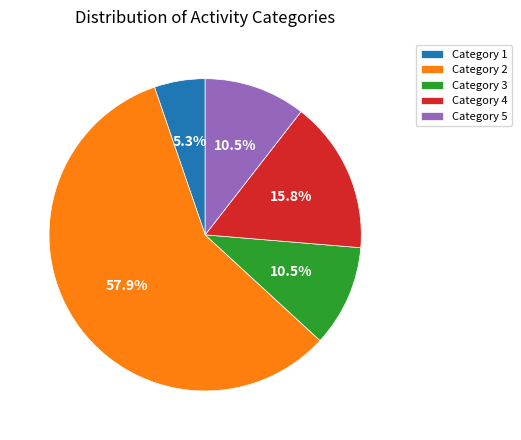

Which category has the smallest portion of the pie?

Category 1